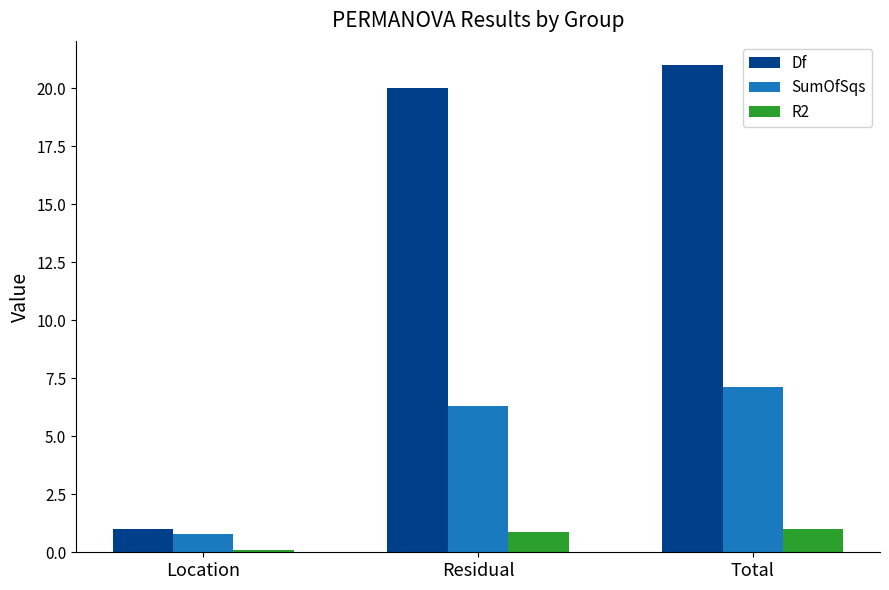

What is the label of the 2nd bar from the right?

Residual